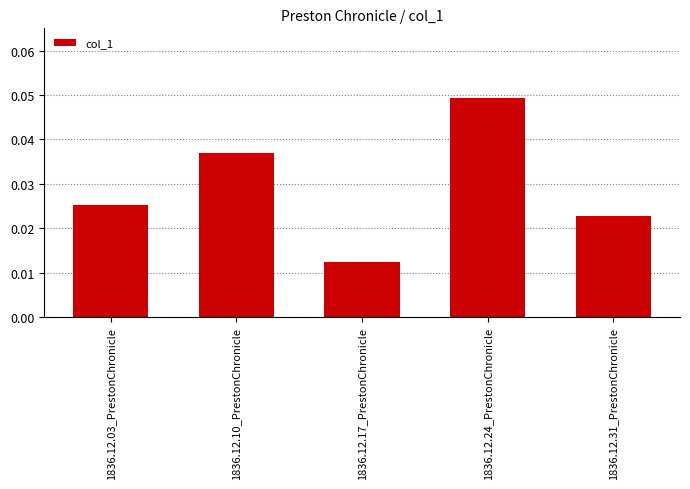

Count the values in the range 0 to 1.

5